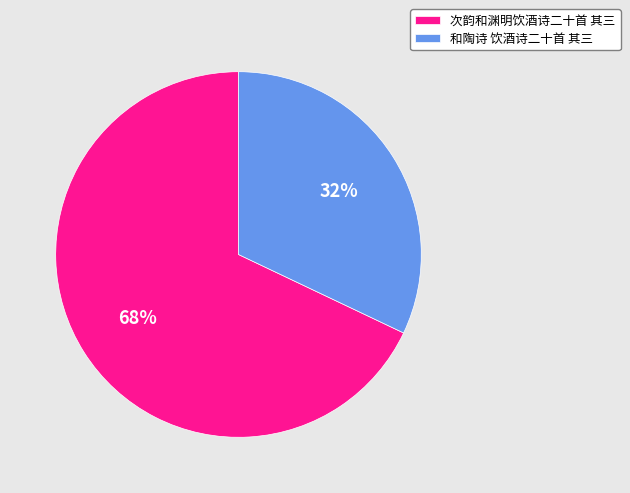

Rank the categories by value from lowest to highest.

和陶诗 饮酒诗二十首 其三, 次韵和渊明饮酒诗二十首 其三